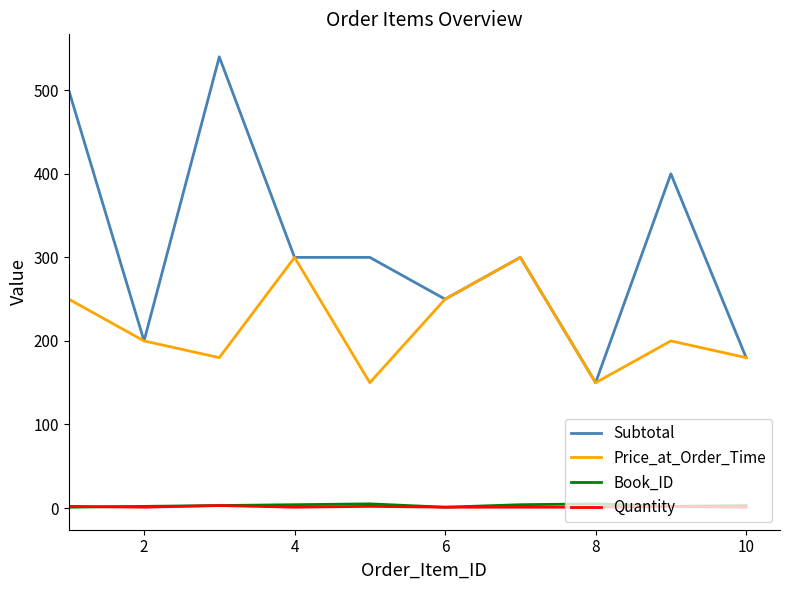

True or false: Price_at_Order_Time and Book_ID intersect in this chart.

False